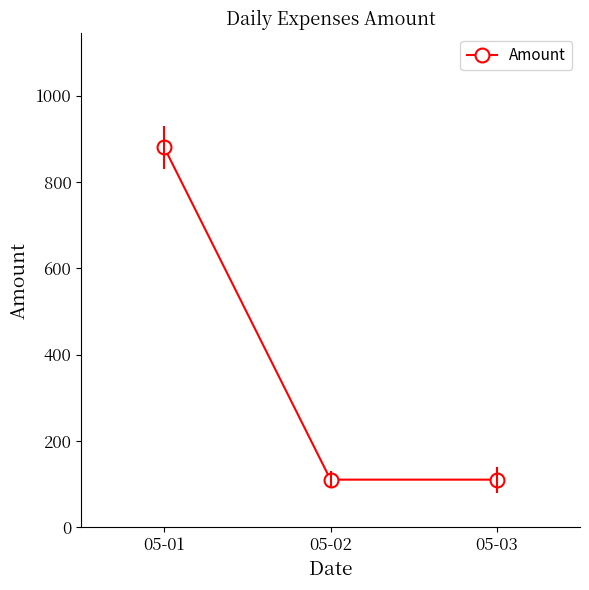

True or false: the data shows 880 at 05-01.

True